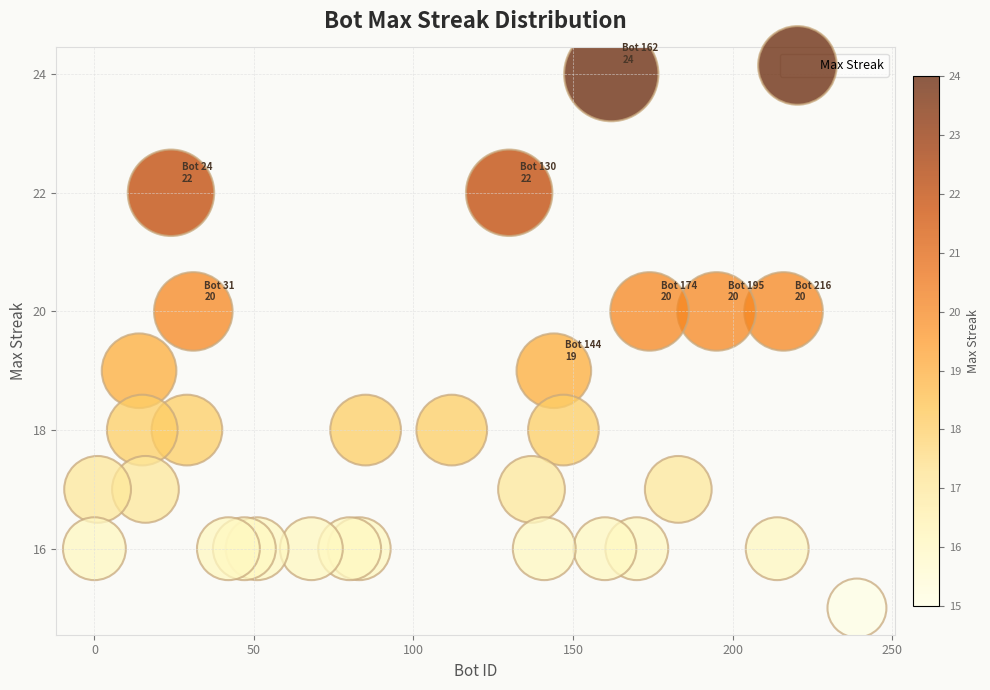

What is the range of Y values (max minus min)?

9